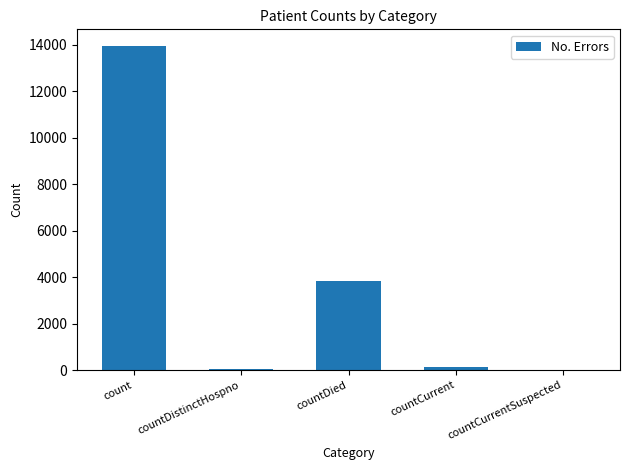

What is the sum of all values?

18005